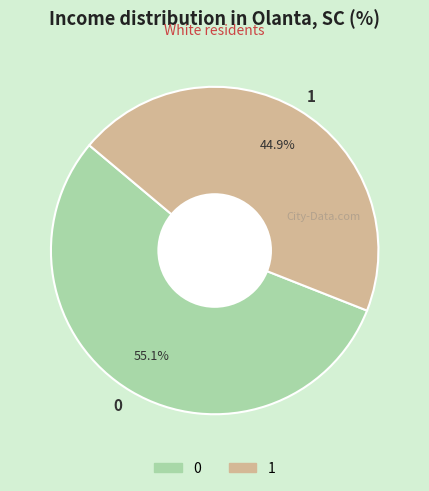

The 1 slice represents 33% of the pie. True or false?

False